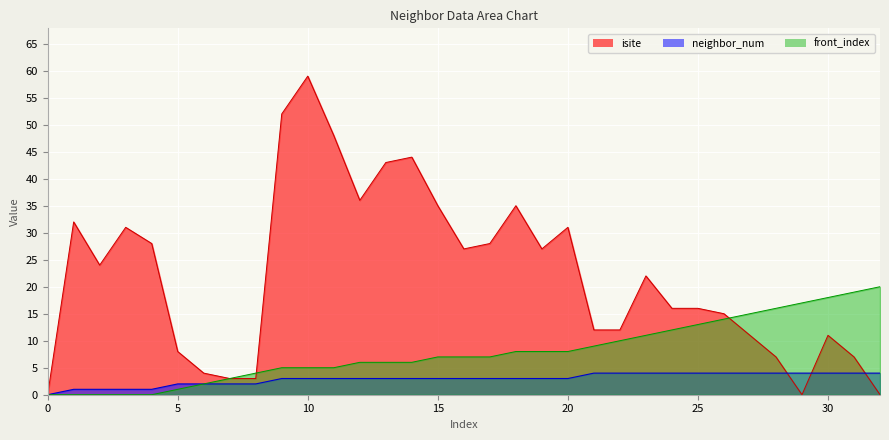

How many values in neighbor_num are above zero?

32